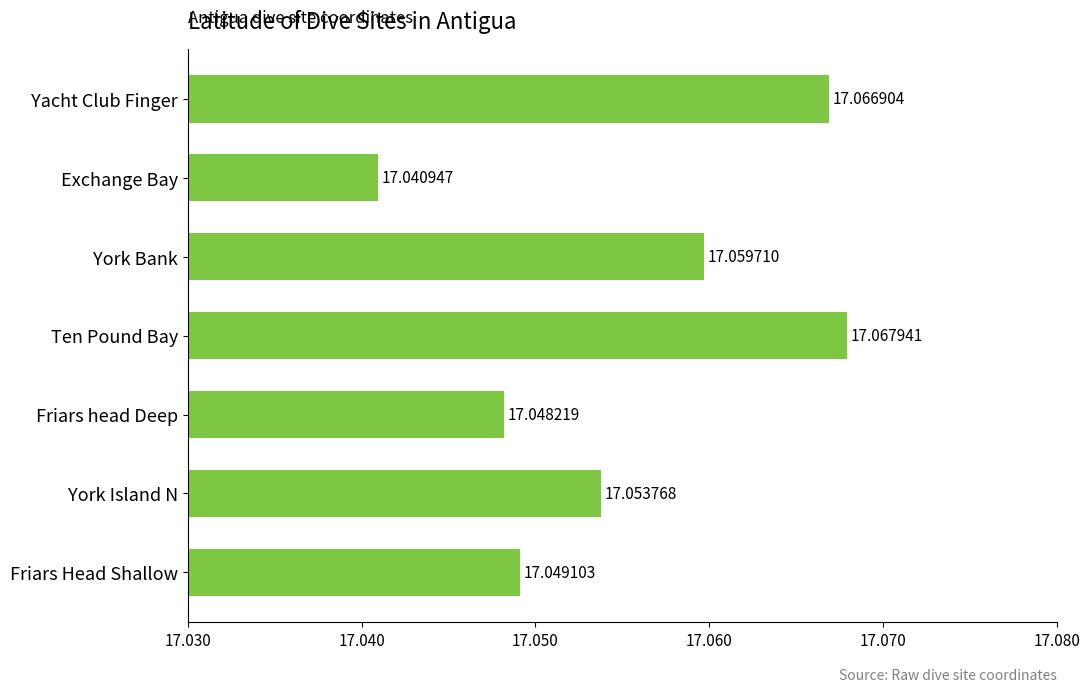

At which label is the value closest to 17?

Exchange Bay